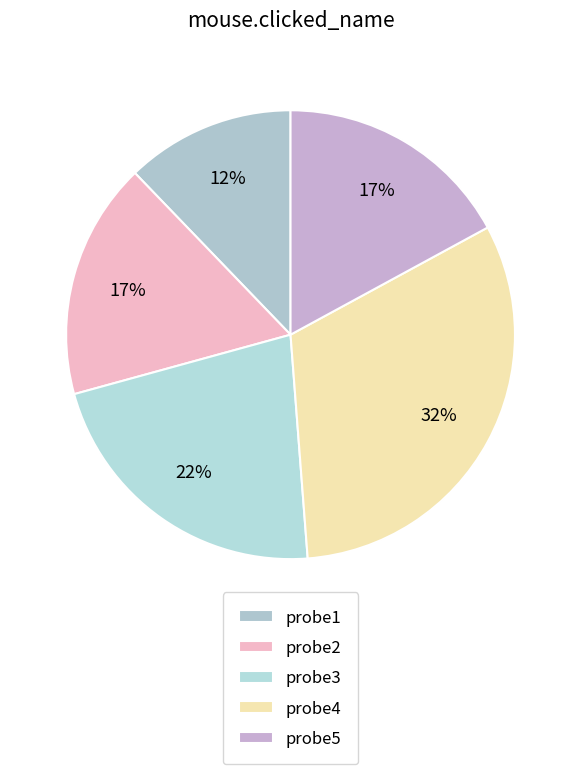

Which slice is the largest?

probe4